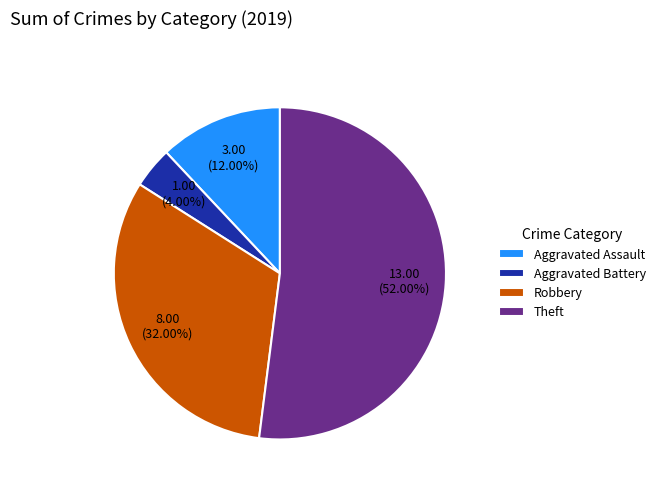

What percentage is the Aggravated Battery slice, to the nearest percent?

4%